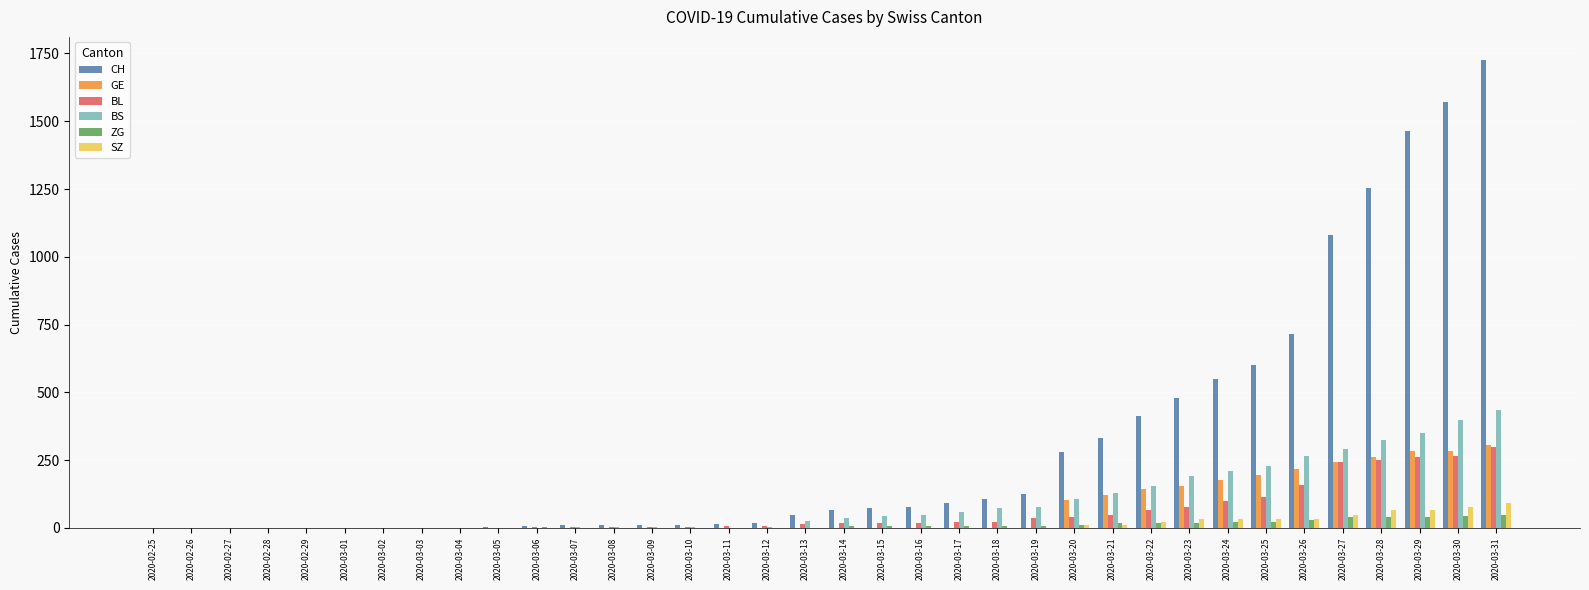

Between 2020-03-22 and 2020-03-31, which series saw the biggest shift?

CH